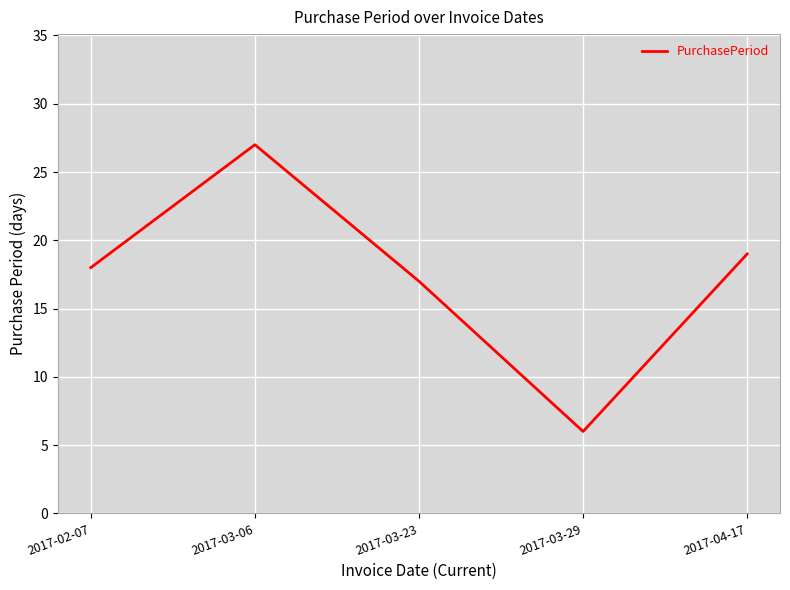

Rank the categories by value from highest to lowest.

2017-03-06, 2017-04-17, 2017-02-07, 2017-03-23, 2017-03-29